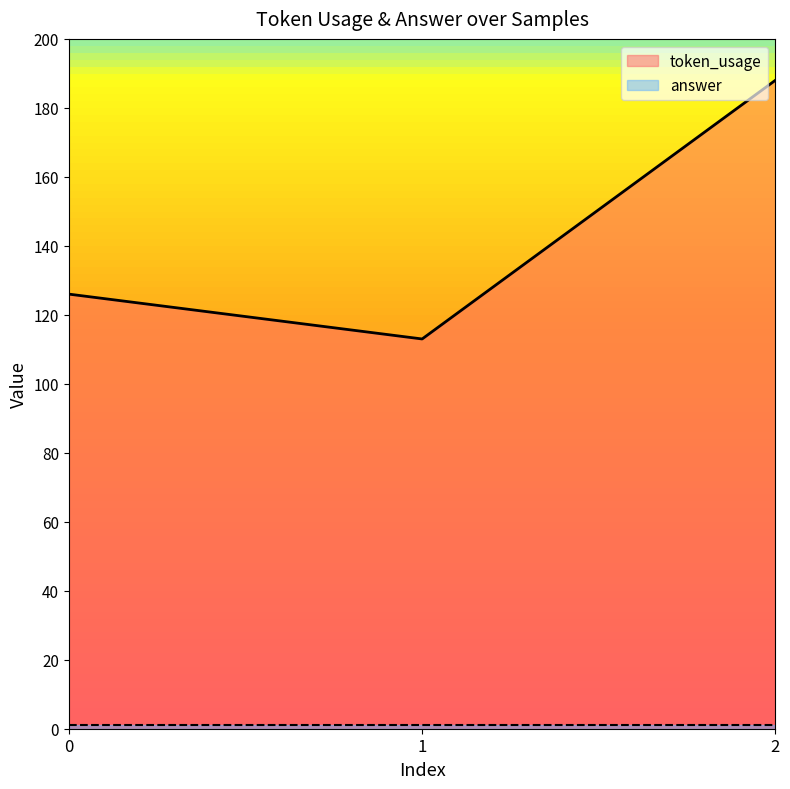

How many lines are shown in the chart?

2